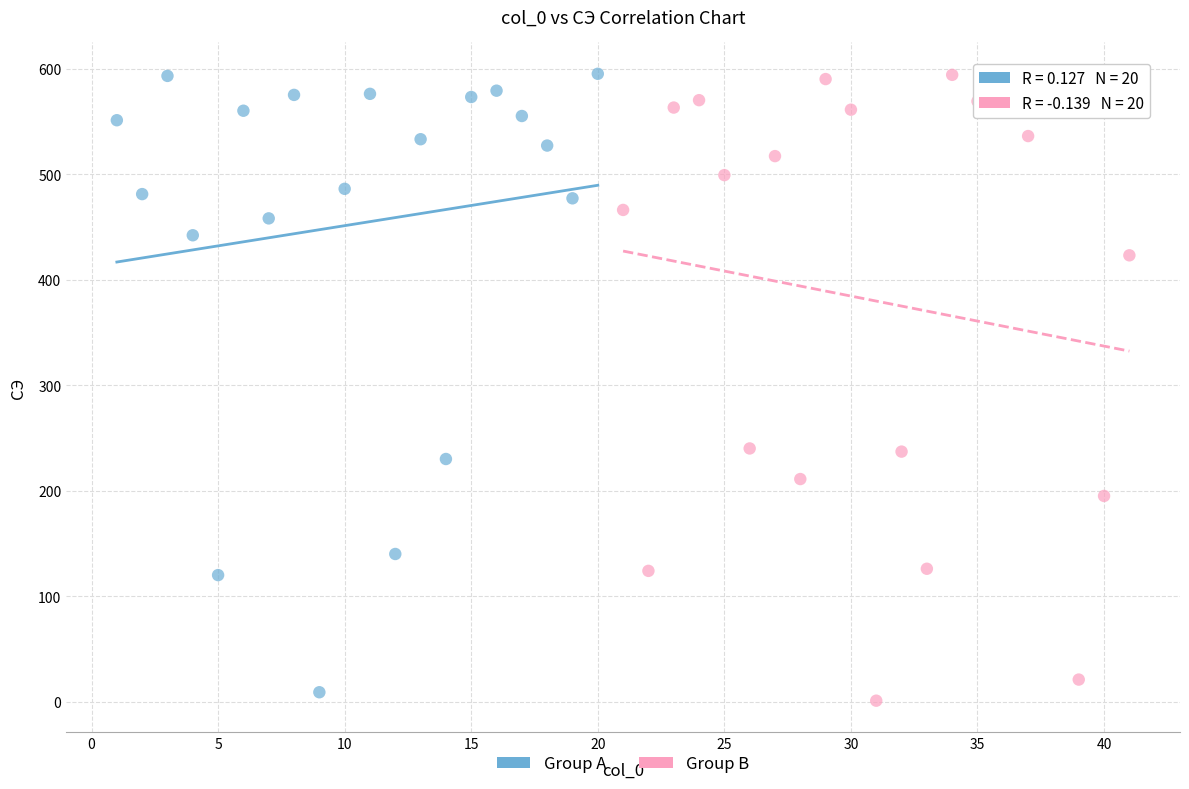

What are all the series names shown in the legend?

Group A, Group B